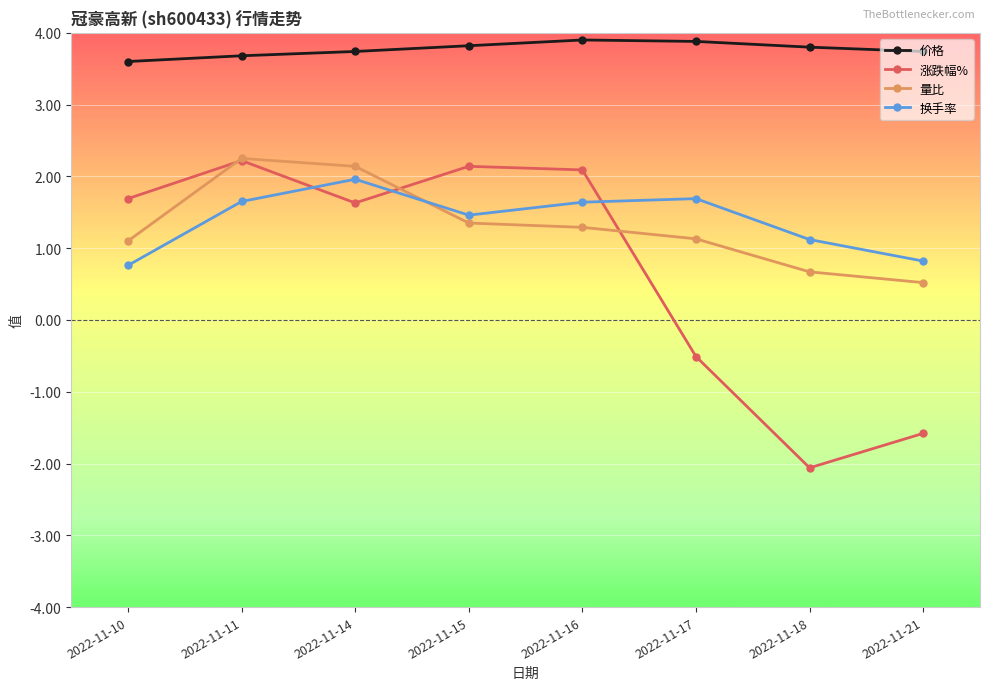

At 2022-11-18, list the series in order from largest to smallest.

价格, 换手率, 量比, 涨跌幅%